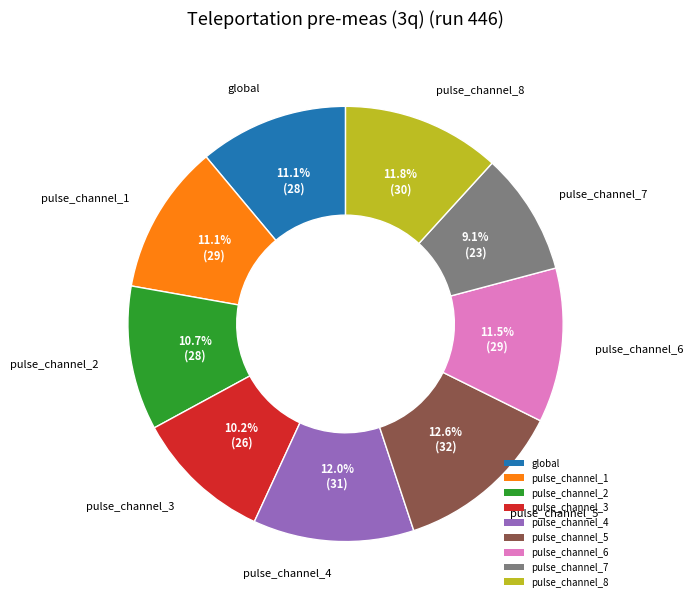

The pulse_channel_5 slice represents 13% of the pie. True or false?

True